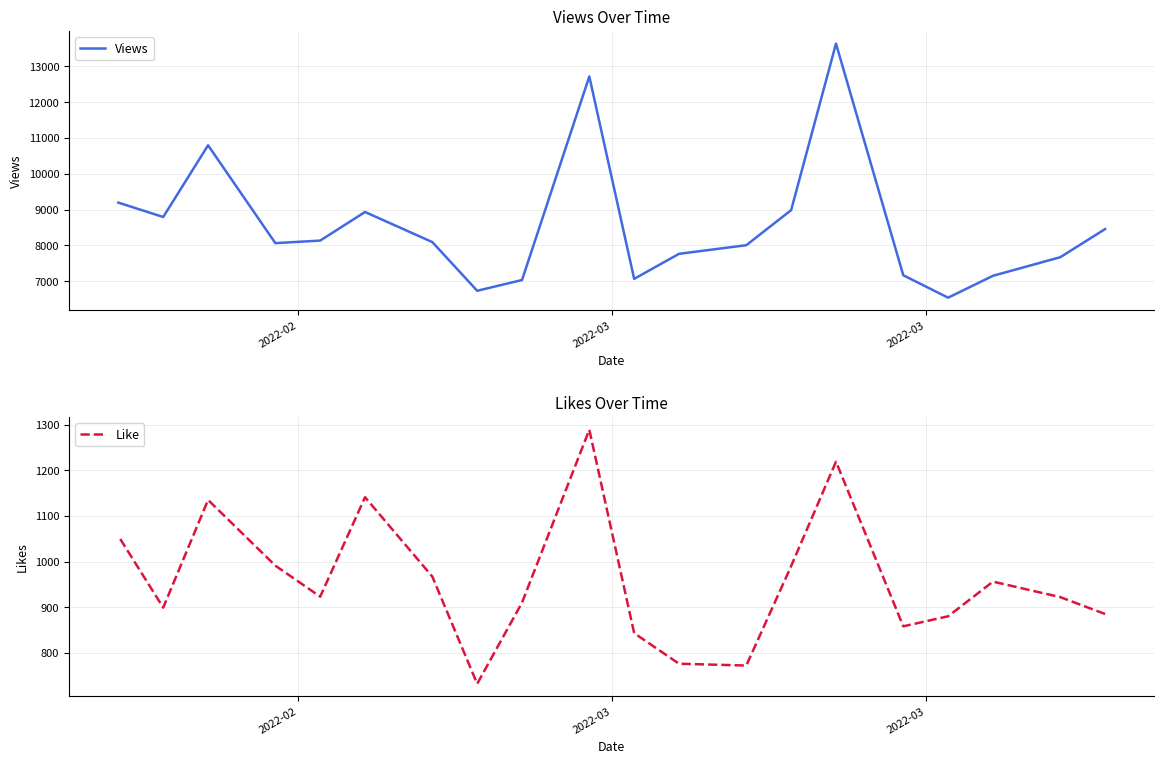

True or false: Views and Like cross at least once.

False